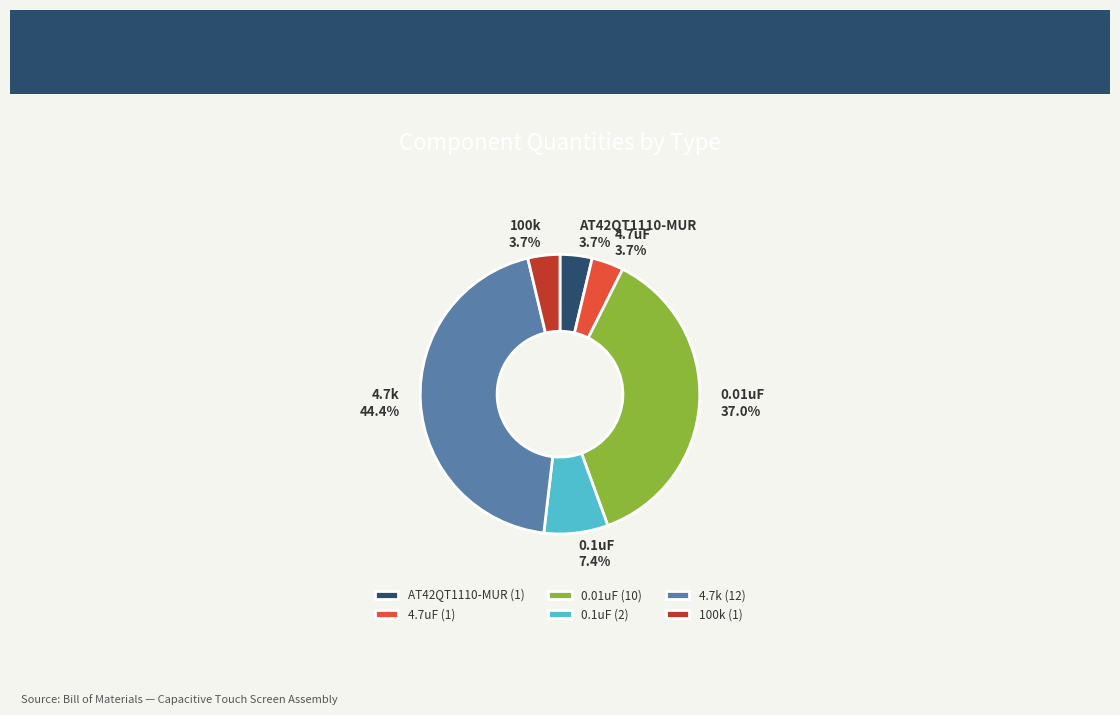

Approximately how many times larger is the value at 0.01uF compared to 0.1uF?

5.0